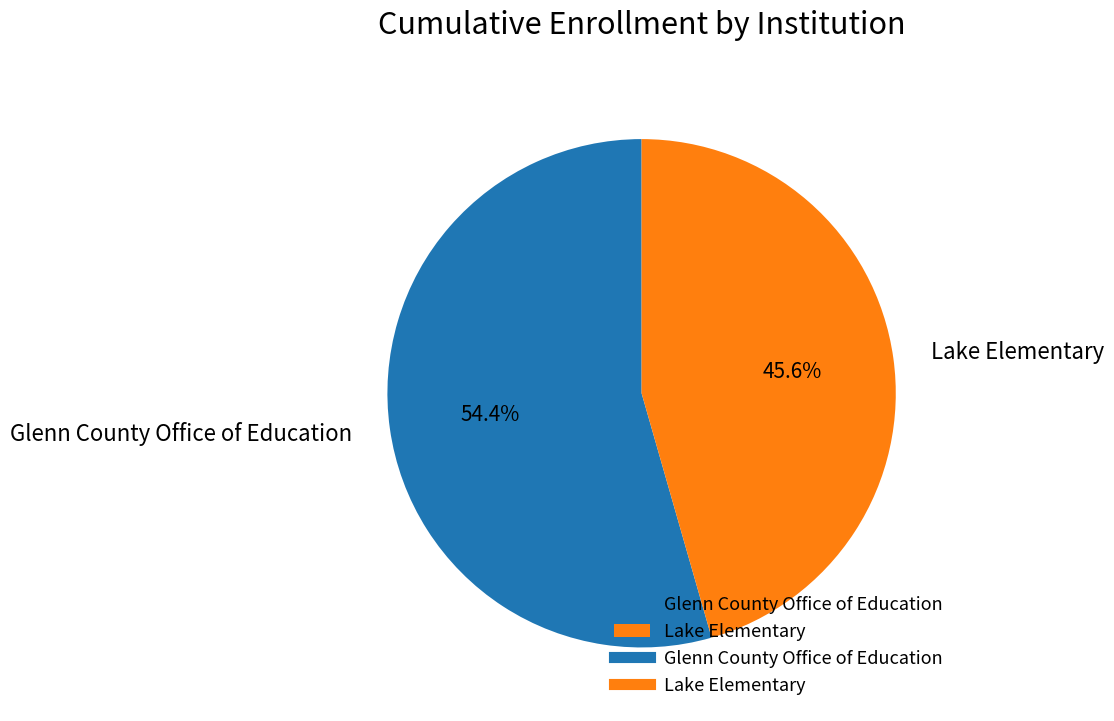

Rank the categories by value from lowest to highest.

Lake Elementary, Glenn County Office of Education